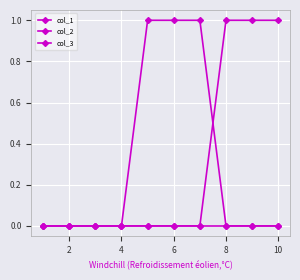

Reading right to left, list all the values displayed in this chart.

col_1: 0	0	0	1	1	1	0	0	0	0
col_2: 1	1	1	0	0	0	0	0	0	0
col_3: 0	0	0	0	0	0	0	0	0	0